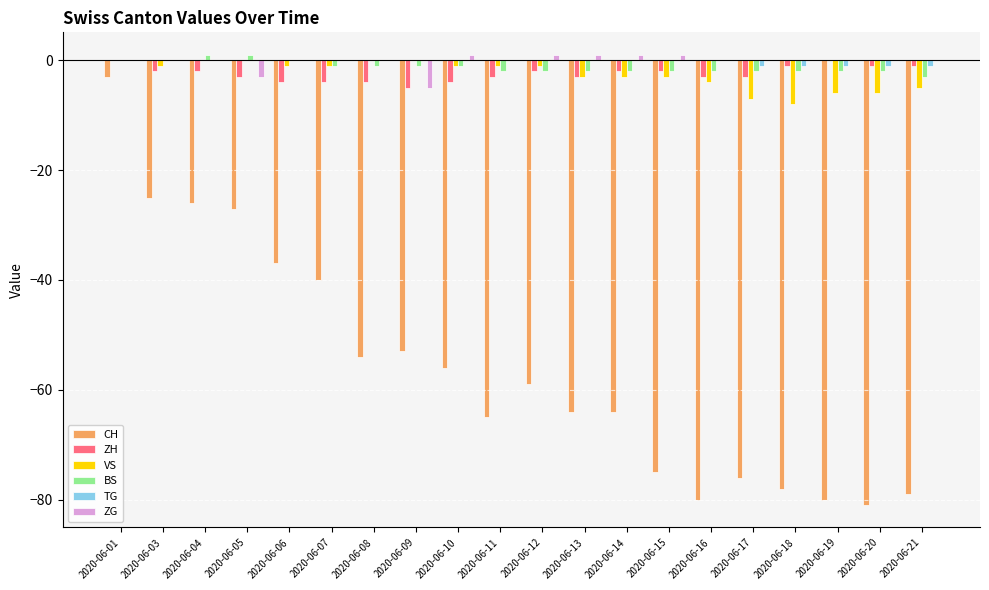

Between 2020-06-07 and 2020-06-11, which series saw the biggest shift?

CH